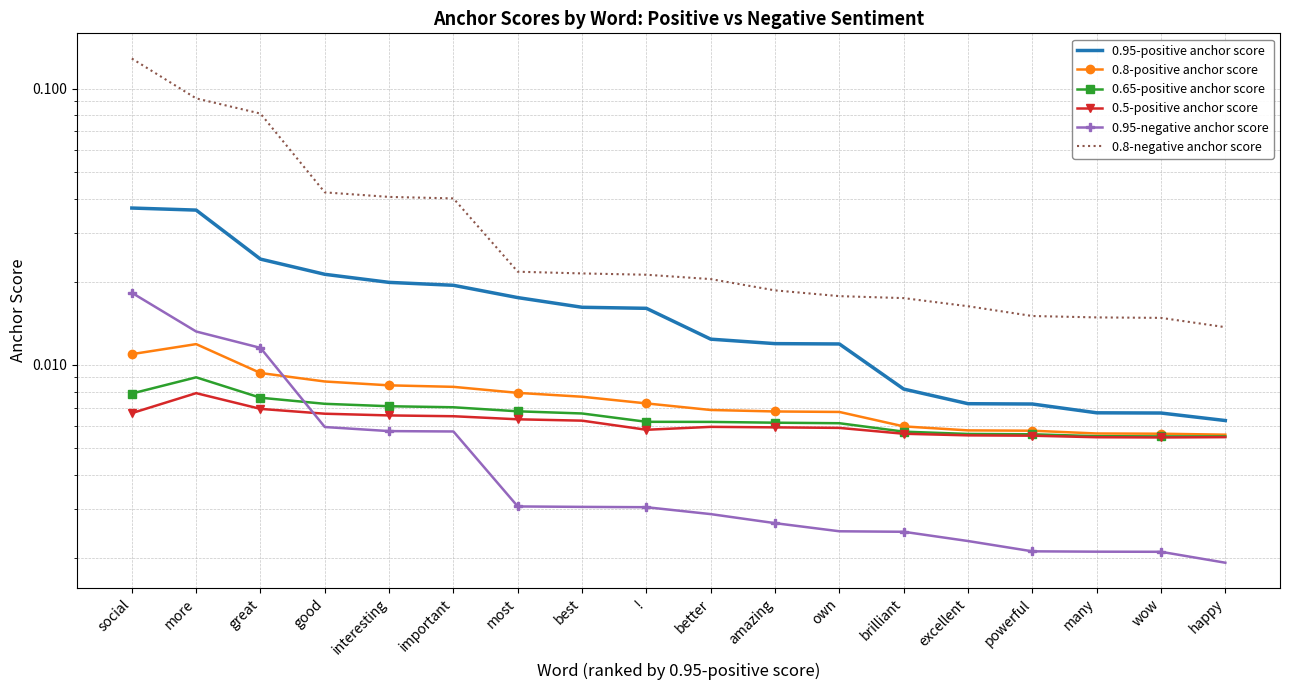

True or false: 0.8-positive anchor score has a value of 0.0 at !.

False